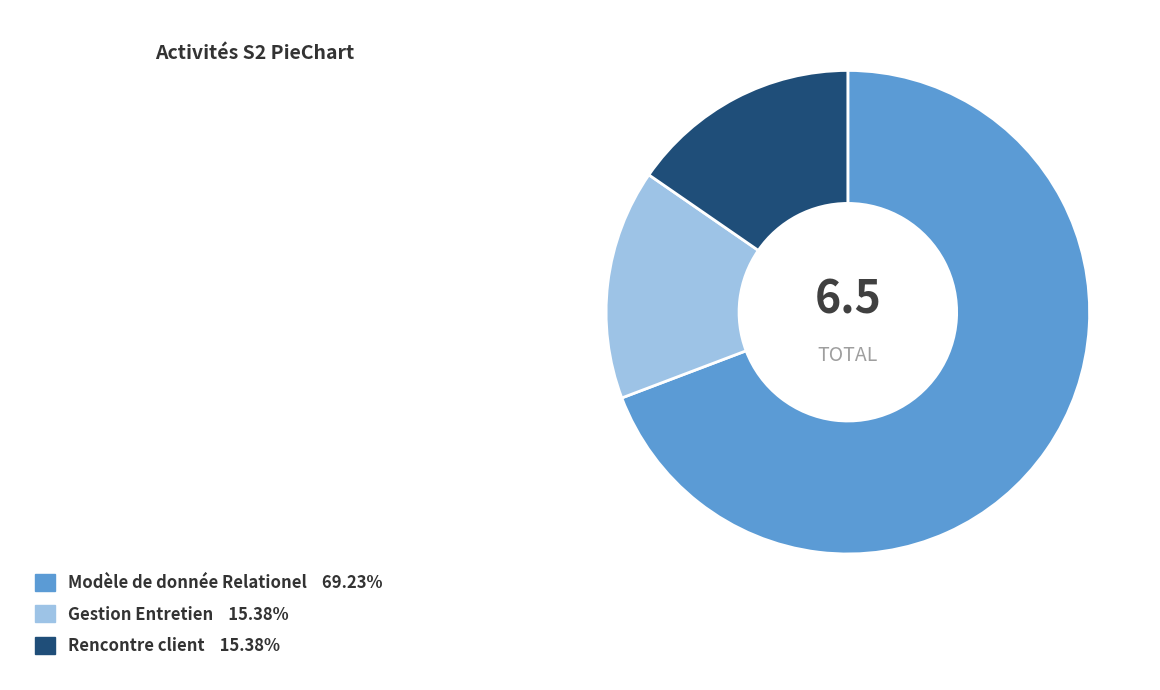

Which has a higher value, Modèle de donnée Relationel or Rencontre client?

Modèle de donnée Relationel